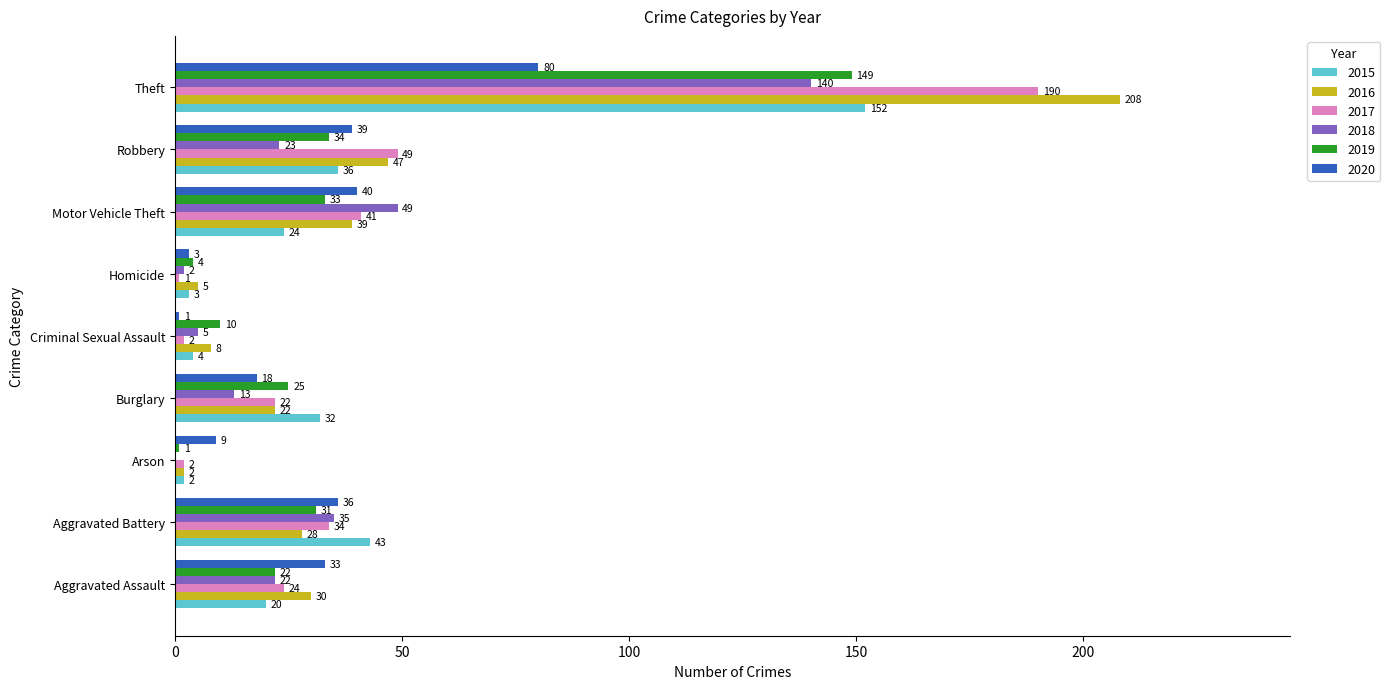

What is the difference between the 2015 values at Theft and Motor Vehicle Theft?

128